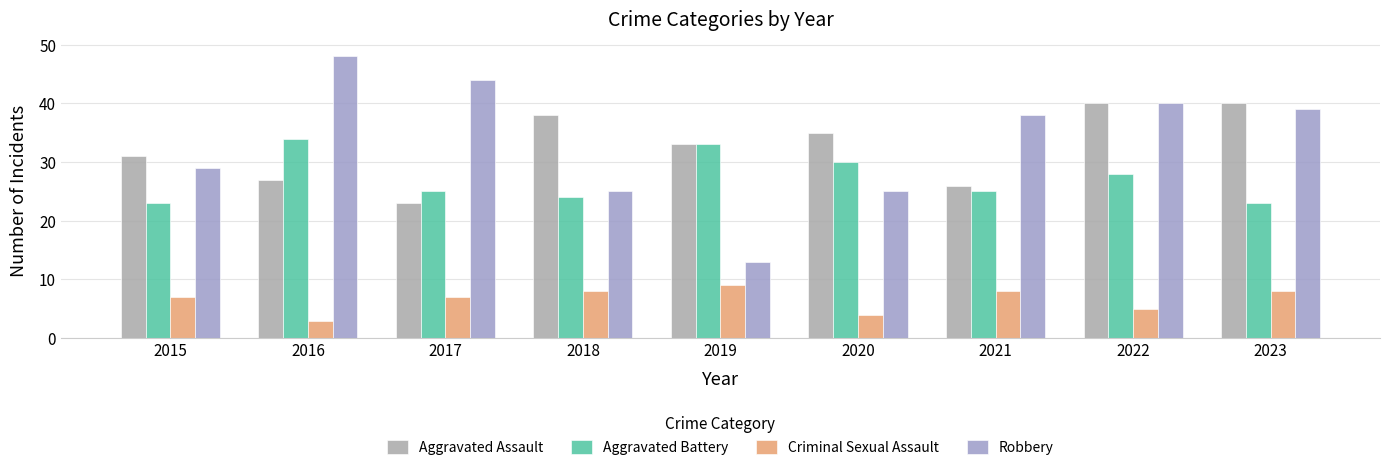

Which series has the largest total across all categories?

Robbery